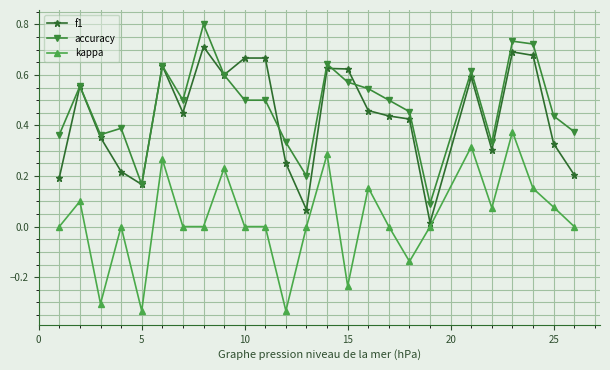

True or false: accuracy has more than 0 points higher than both neighbors.

True